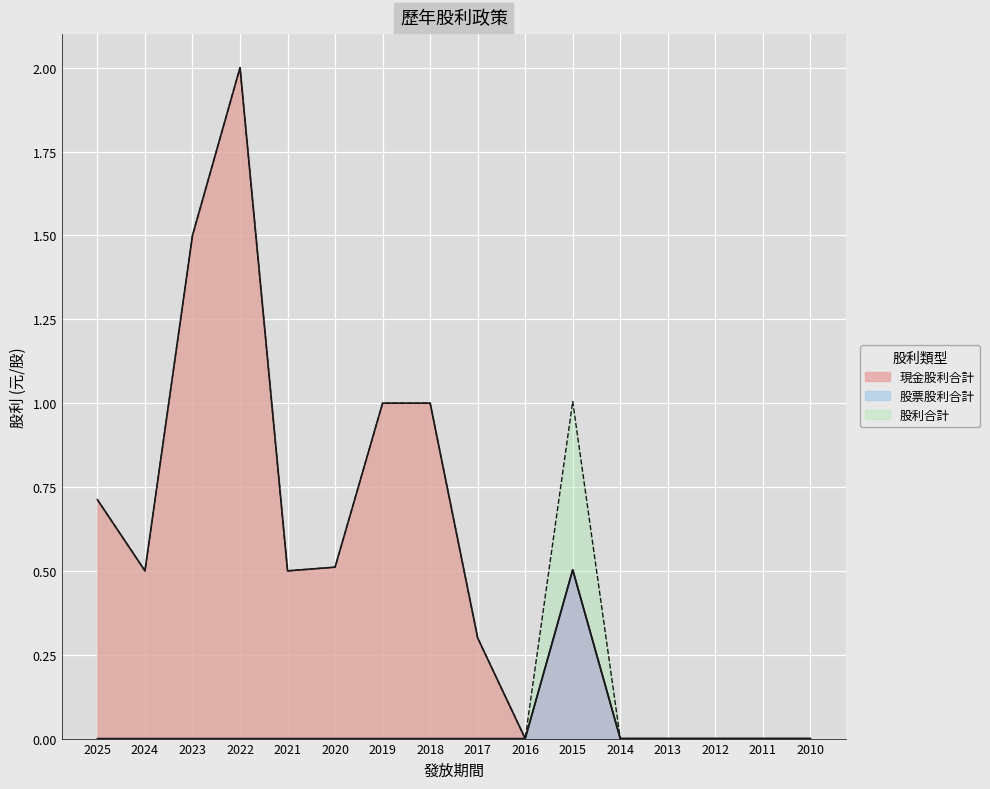

True or false: 股票股利合計 and 股利合計 intersect in this chart.

False